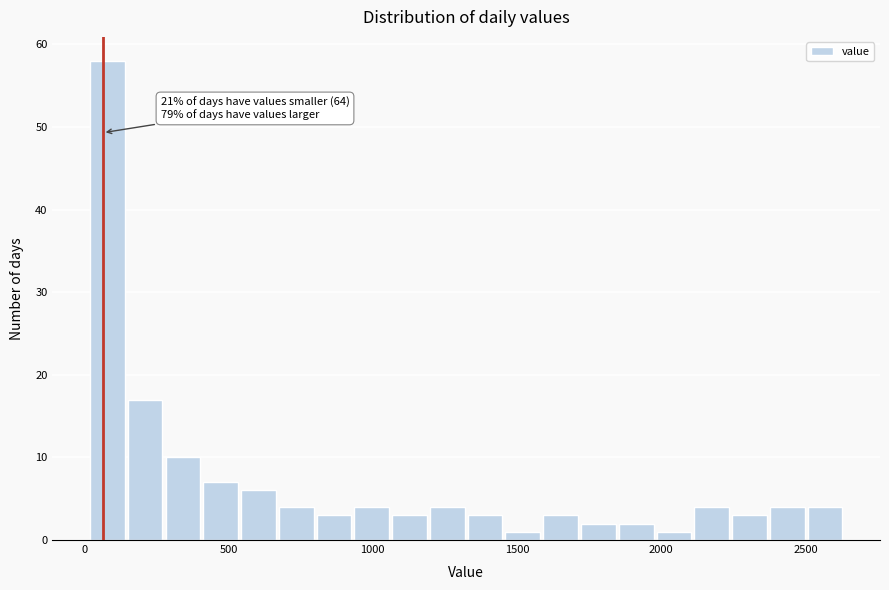

Around what value on the x-axis is the tallest bar? Give the approximate position of its centre, as read against the axis.

100